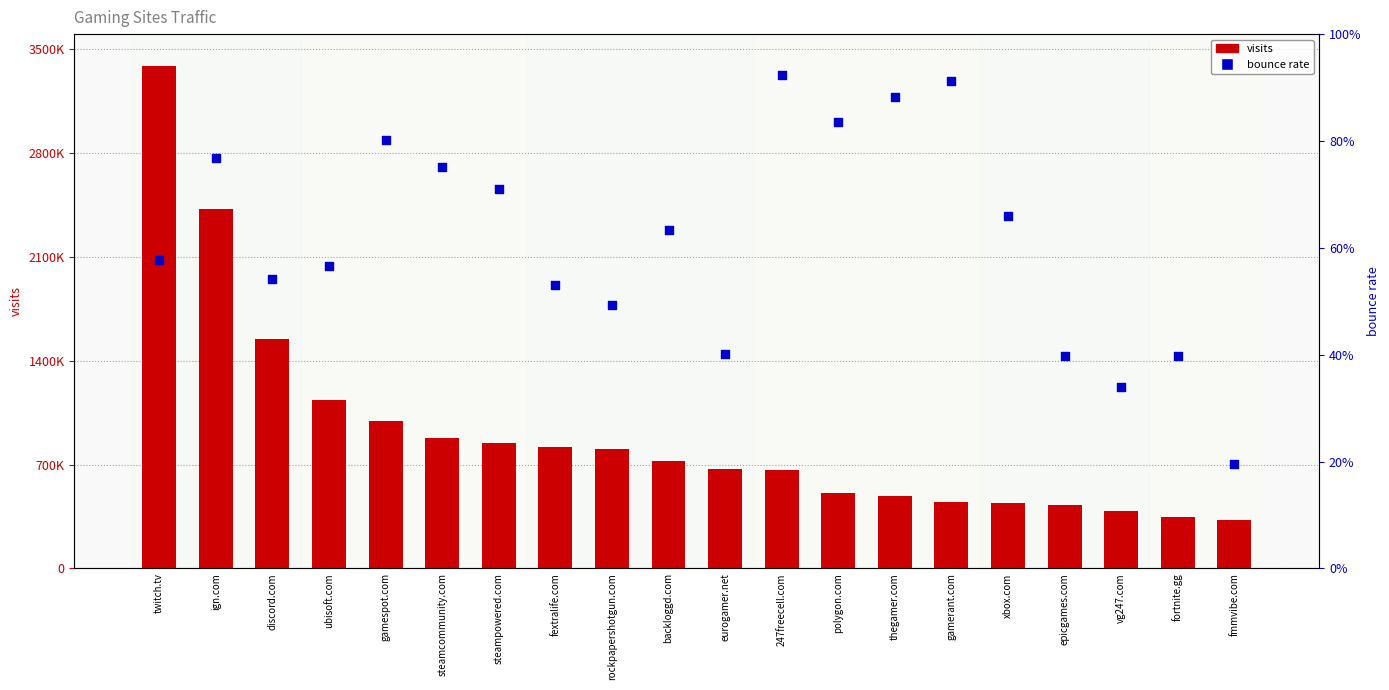

Which series has the largest Y range (max minus min)?

visits